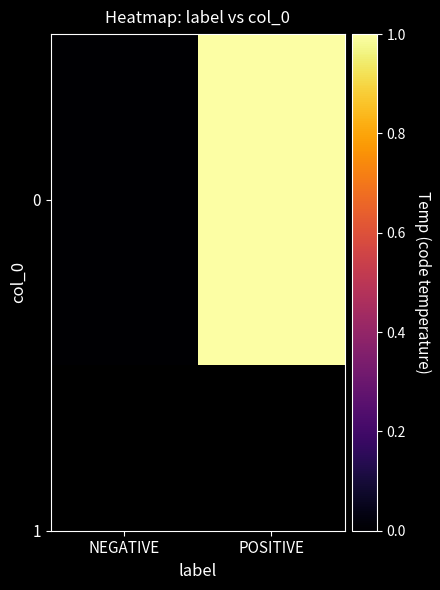

What is the approximate value at POSITIVE?

1